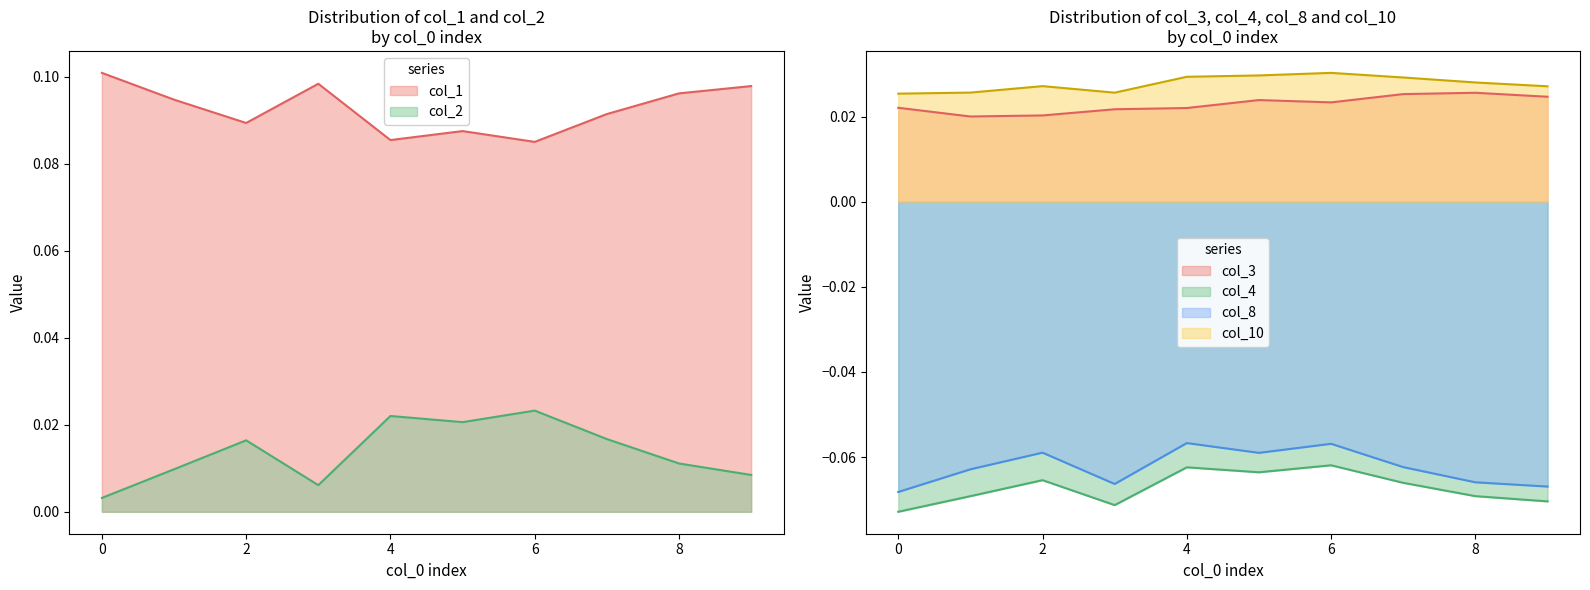

What is the approximate value of col_1 at 5?

0.1